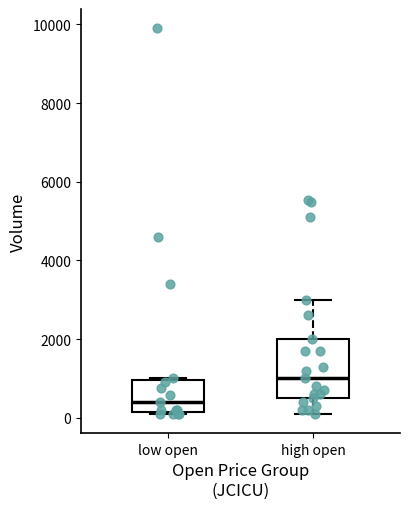

Where does the upper whisker of the box for high open end on the y-axis? The values are not printed on the chart, so give them approximately, as read against the axis.

3000